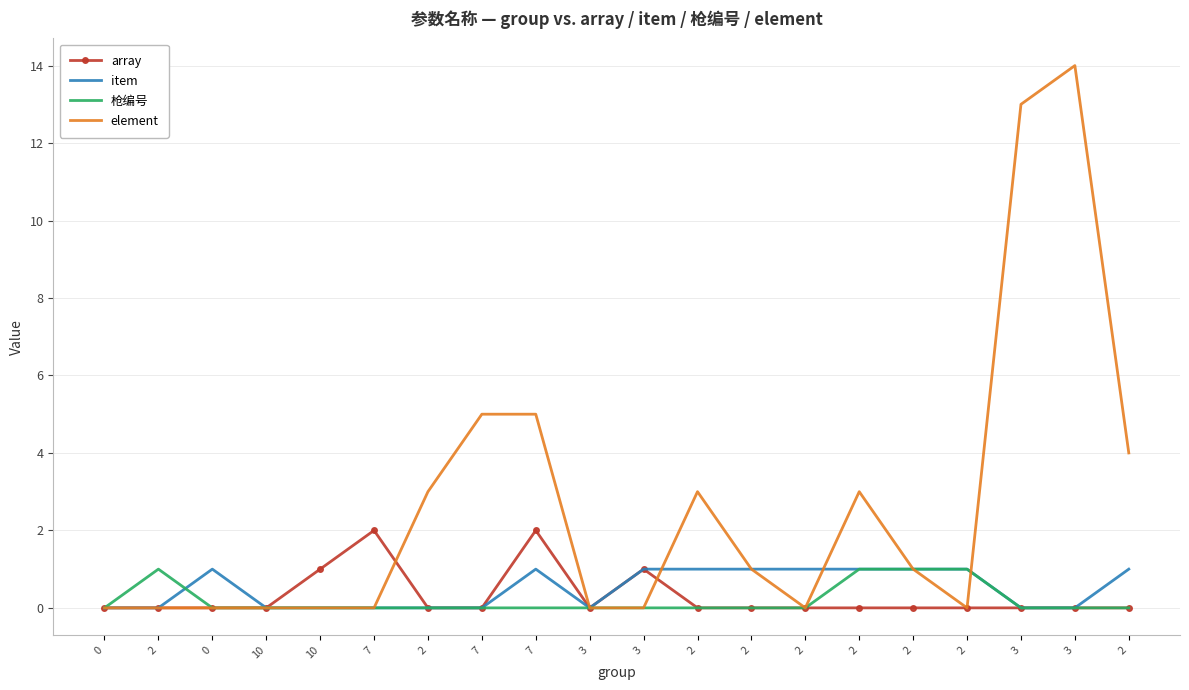

Which series has the largest total across all categories?

element